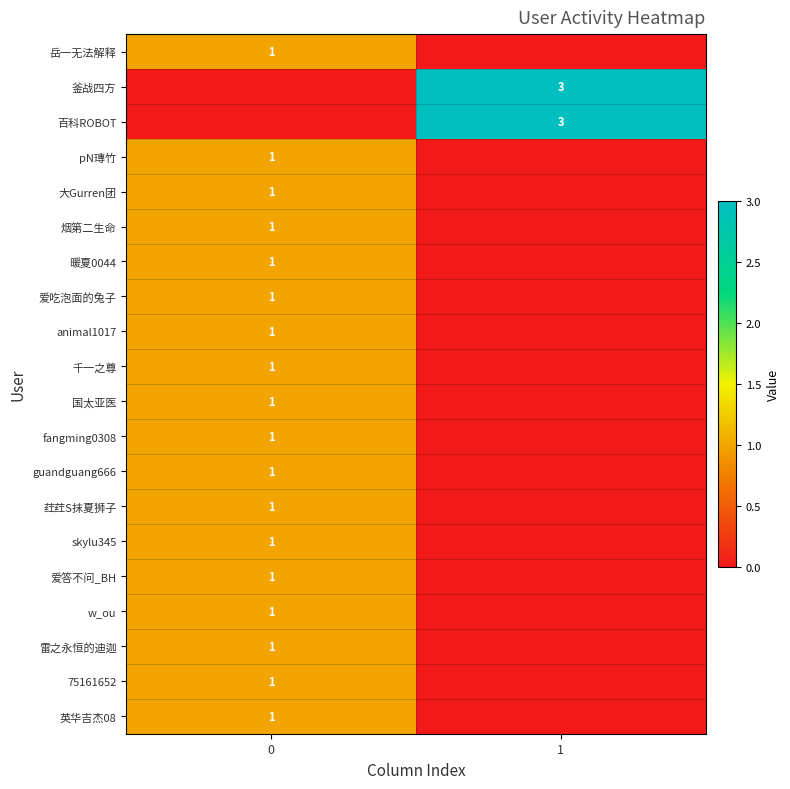

What is the total value across all series at 0?

18